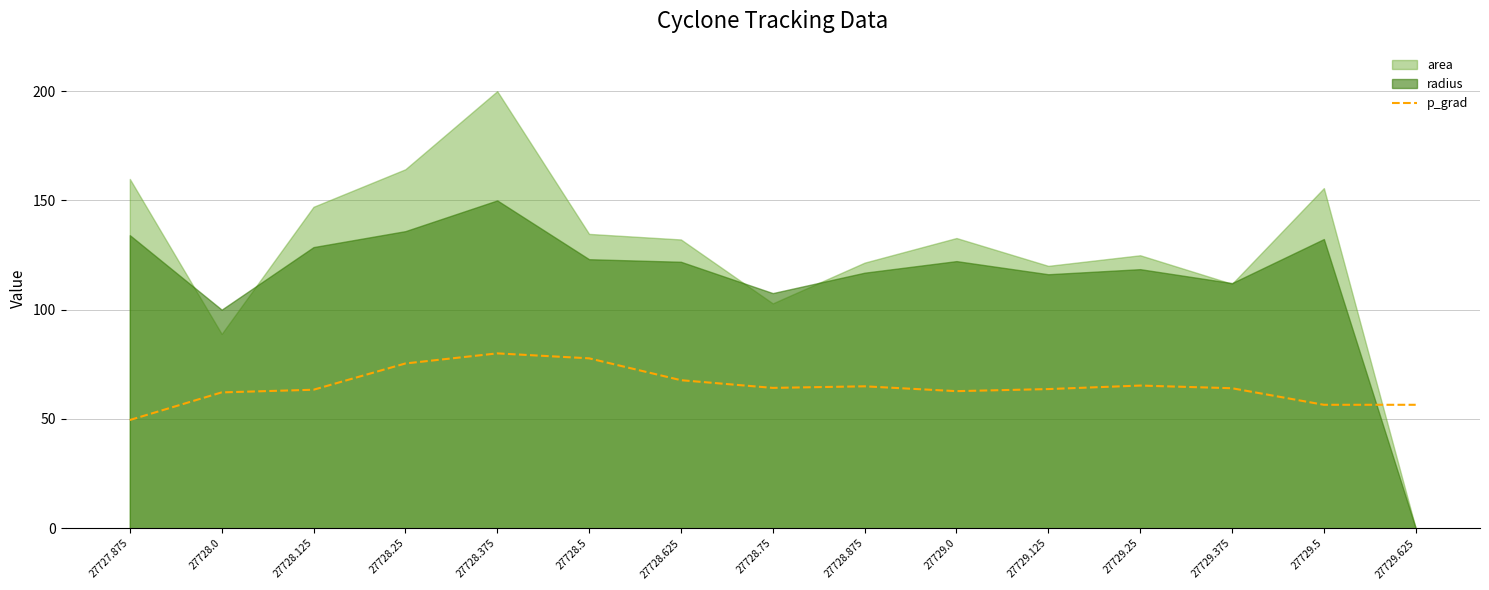

Which category has the lowest value in the p_grad series?

27727.875